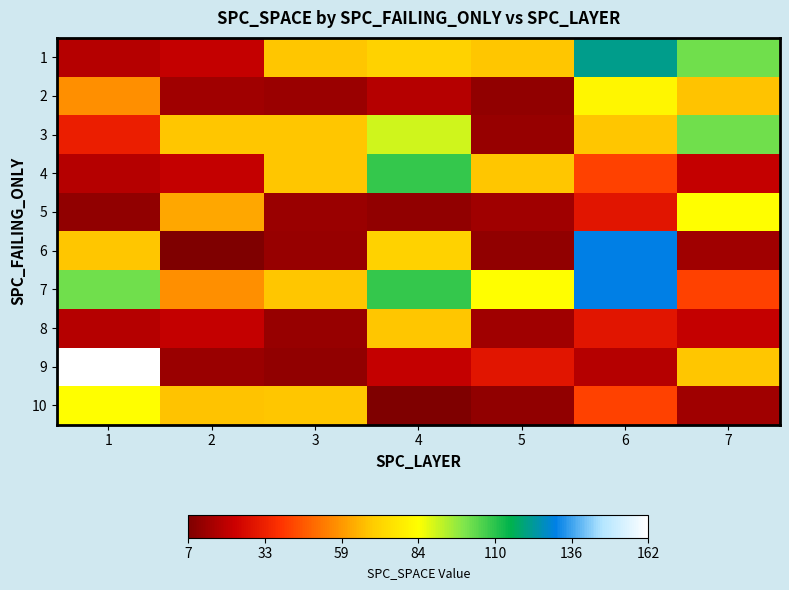

Which category has the lowest value across all series?

2